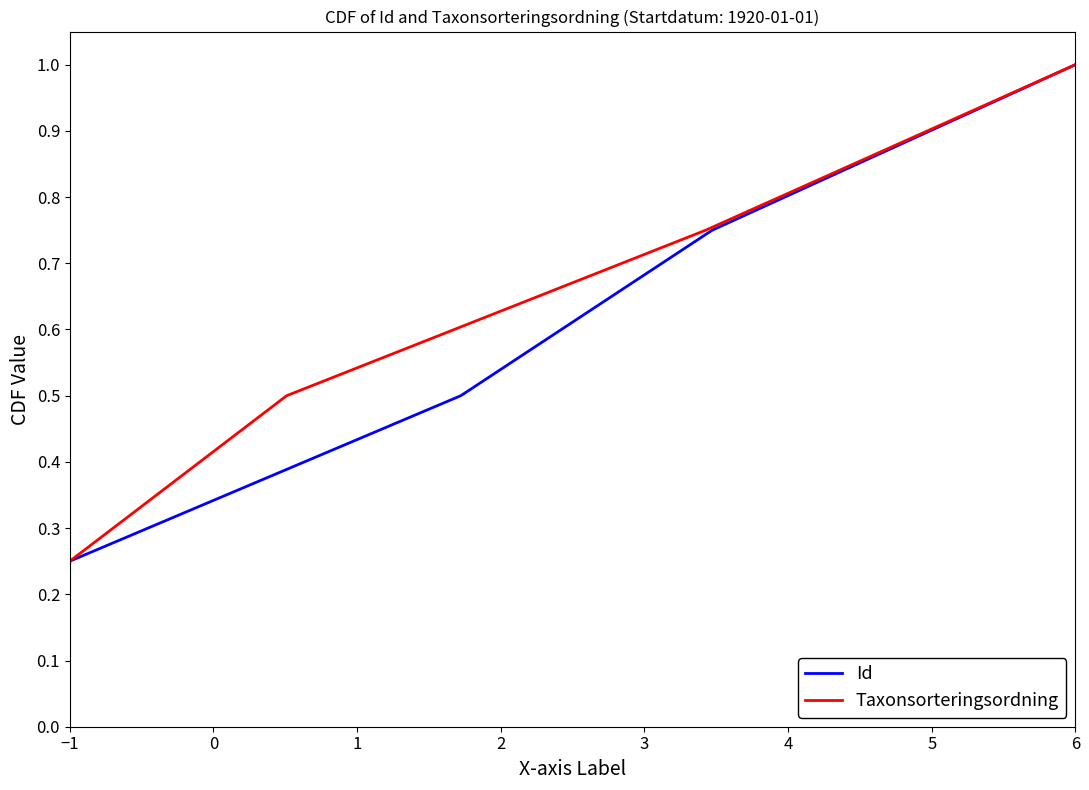

What are all the series names shown in the legend?

Id, Taxonsorteringsordning